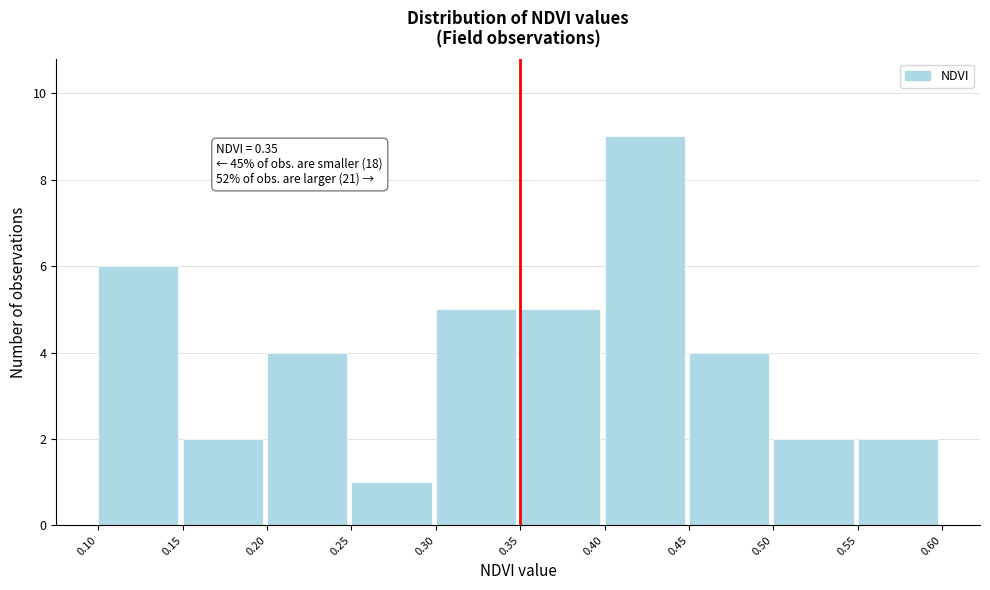

Which range on the x-axis has the tallest bar?

0.40 to 0.45